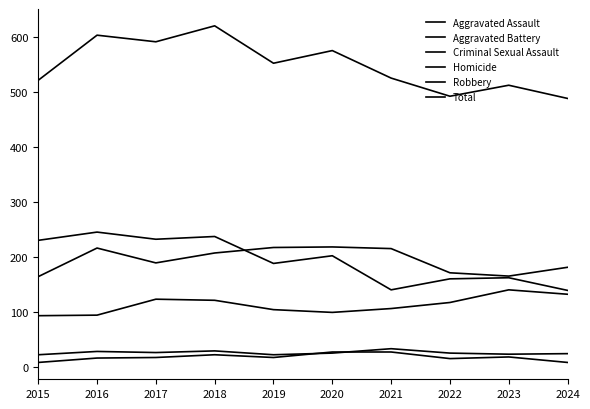

Does the chart have visible grid lines?

No